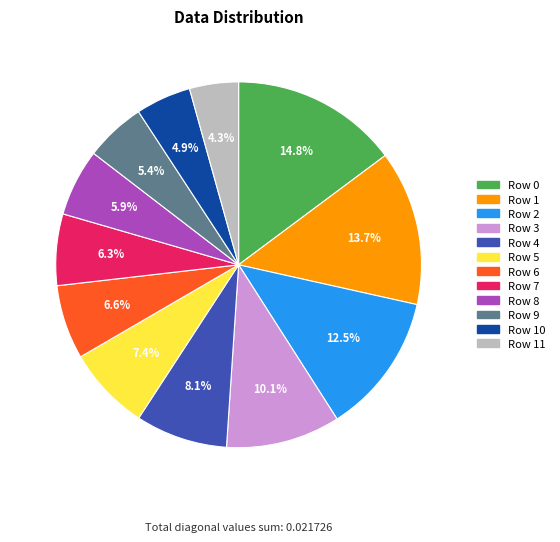

Is there a majority slice in this chart?

No